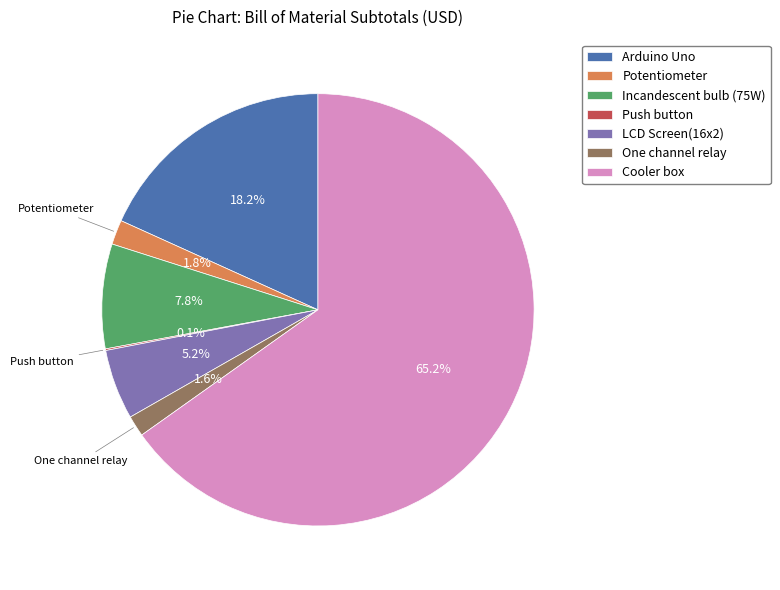

True or false: Incandescent bulb (75W) accounts for 19% of the total.

False